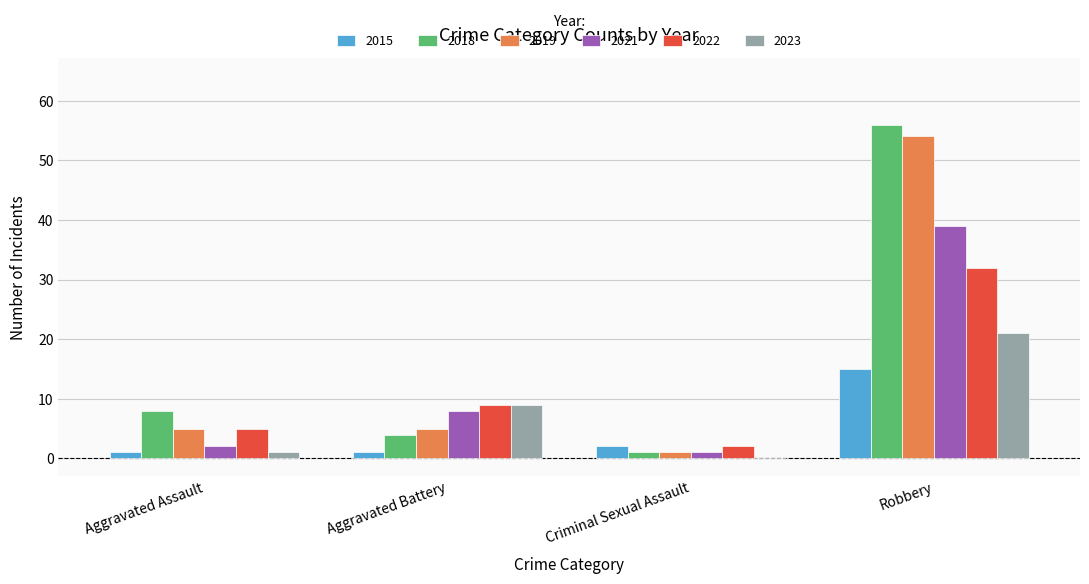

What is the greatest value displayed?

56